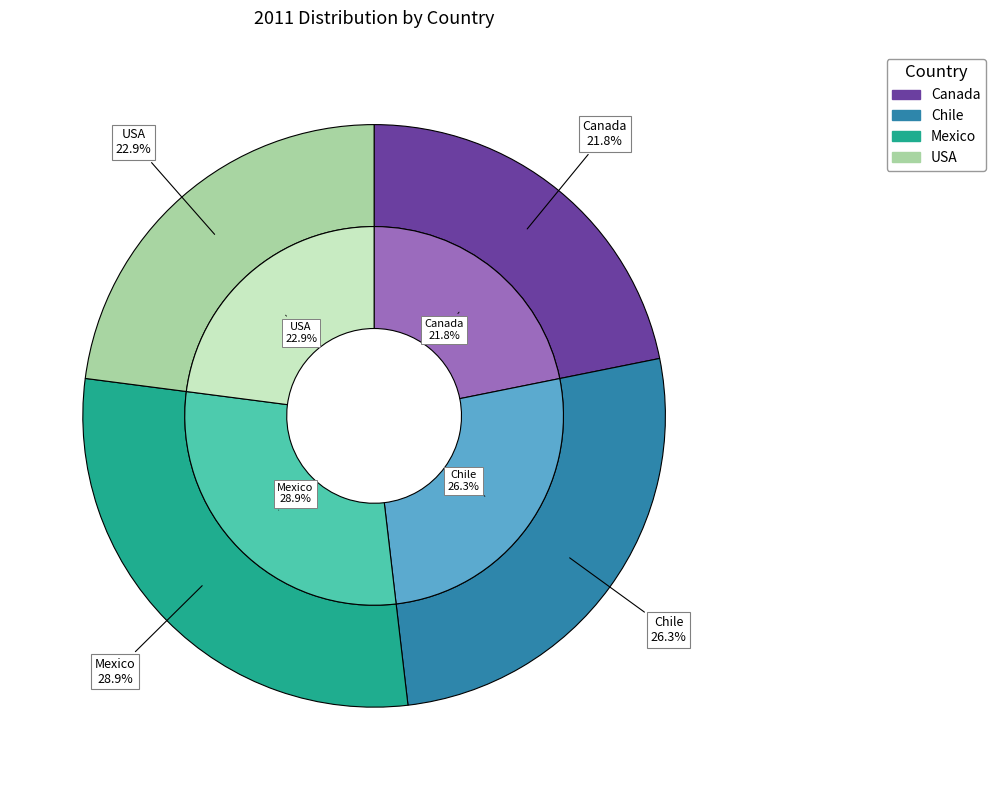

True or false: Chile accounts for 26% of the total.

True